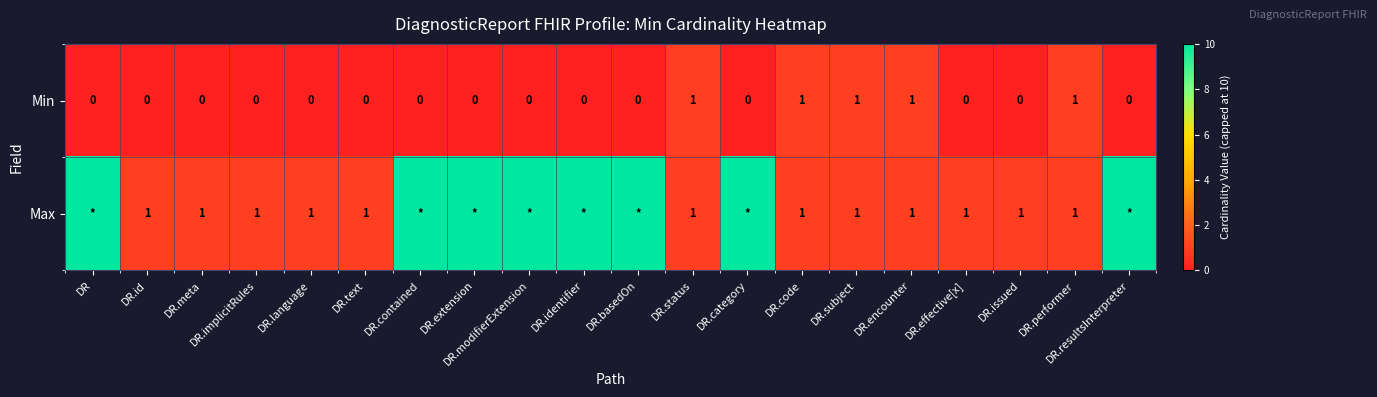

Is it true that Min equals 0 at DR?

True